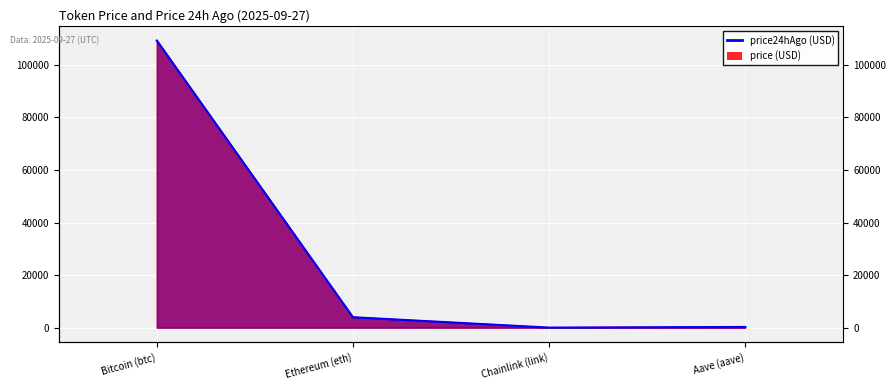

What is the sum of the price24hAgo values at Bitcoin (btc) and Chainlink (link)?

109296.6